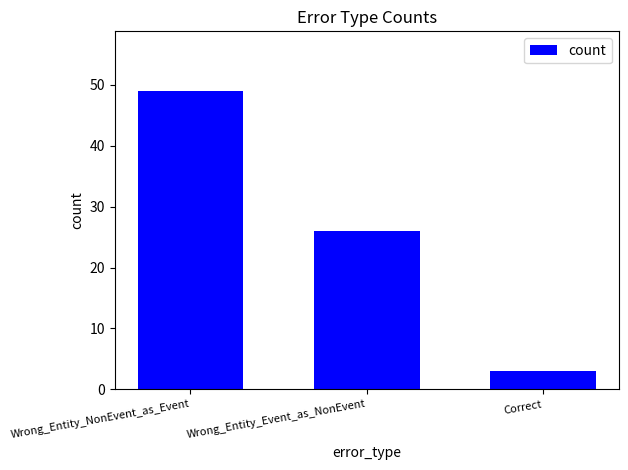

What is the maximum value shown in the chart?

49